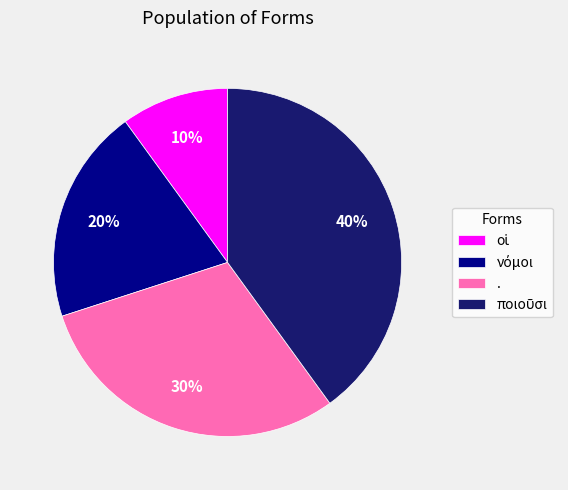

To the nearest percent, what is the average slice percentage?

25%